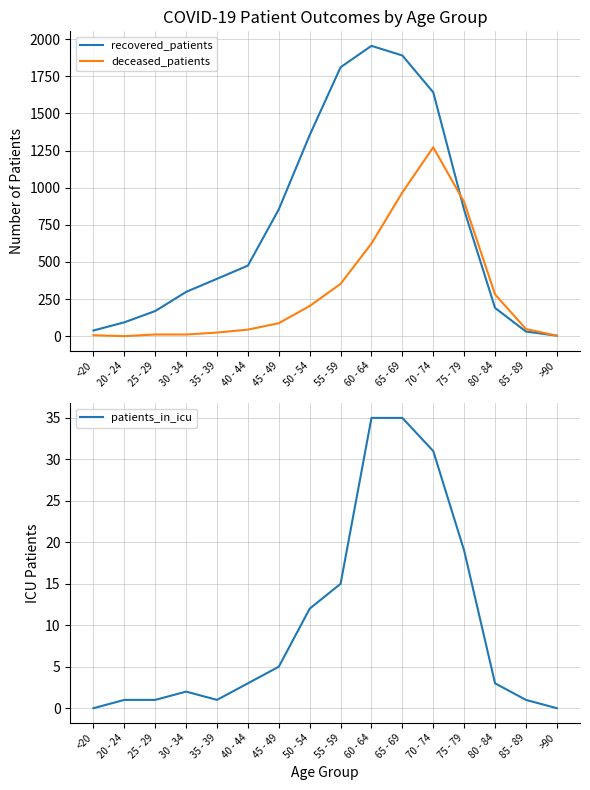

How many data points does each series have?

16